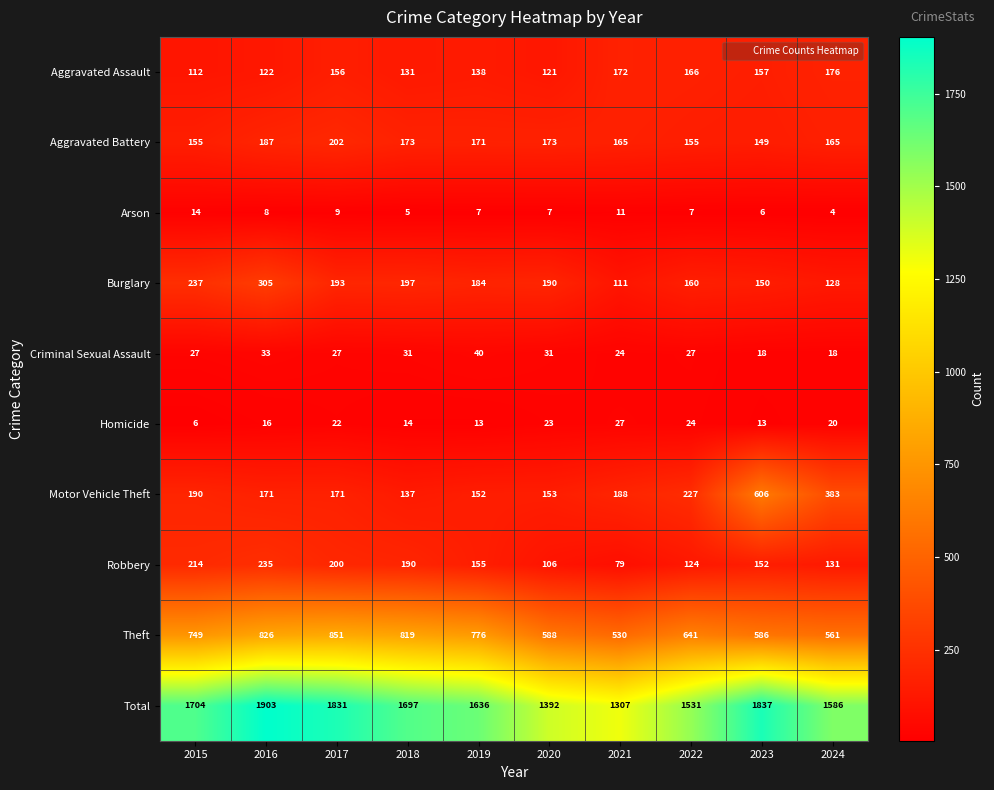

Count the Arson values in the range 6 to 9.

6